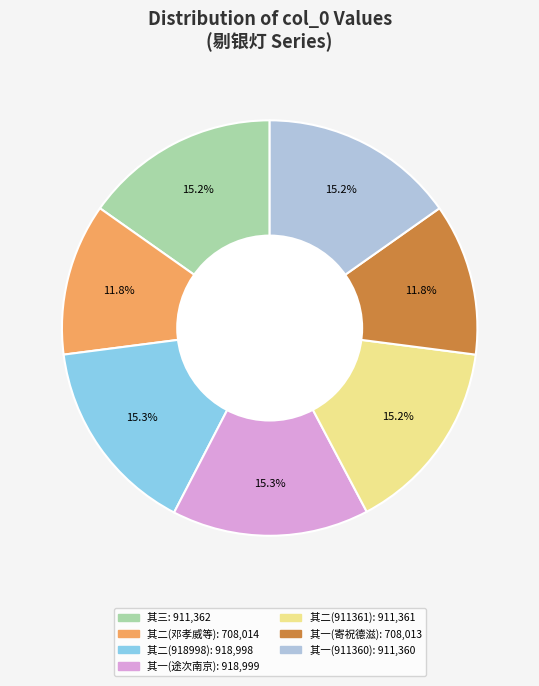

Does any single category account for the majority?

No